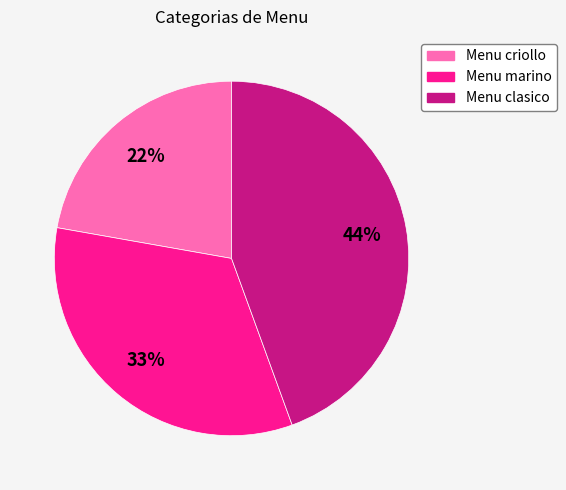

Do Menu clasico and Menu marino together represent more than half of the pie?

Yes